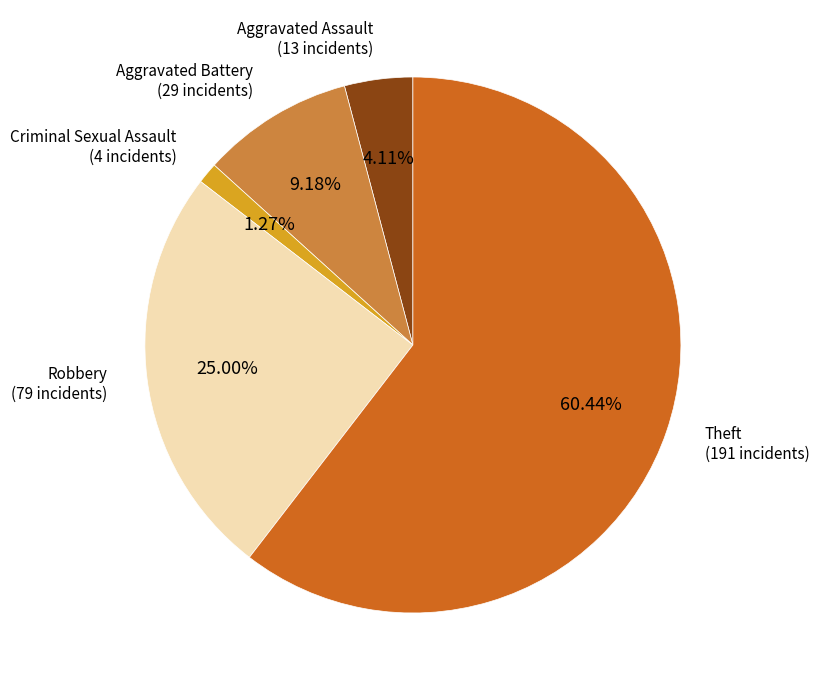

How many segments does this pie chart have?

5